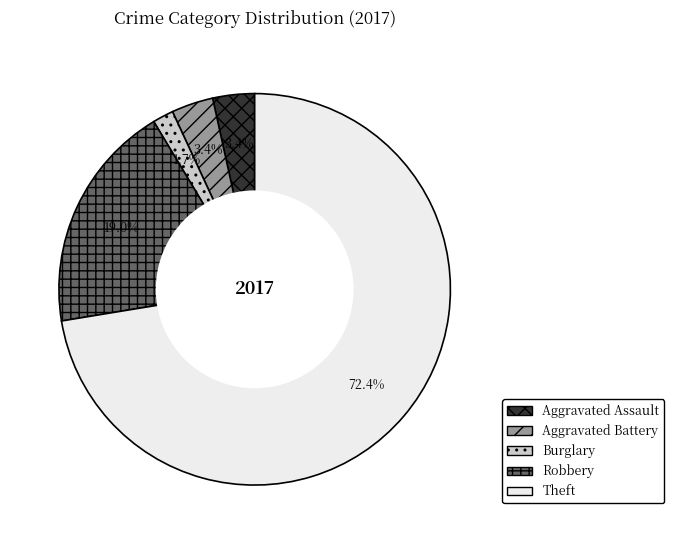

Which slice represents more than half of the pie?

Theft